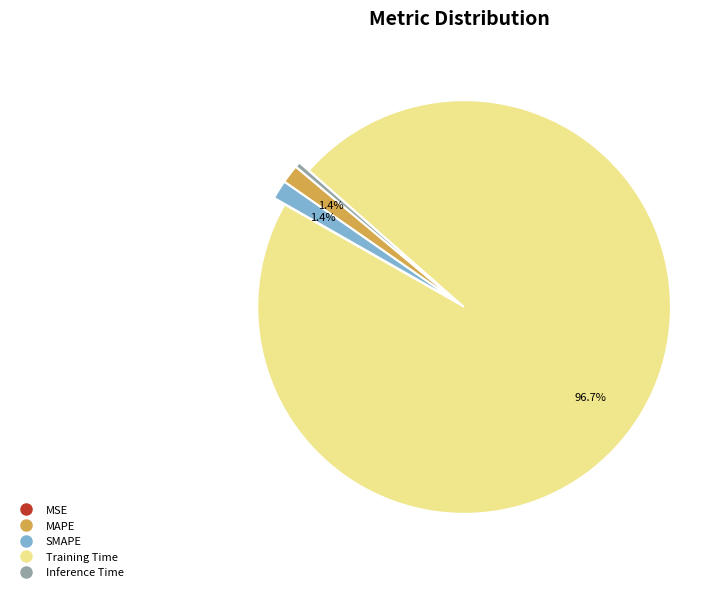

Is the sum of SMAPE and Training Time greater than half?

Yes